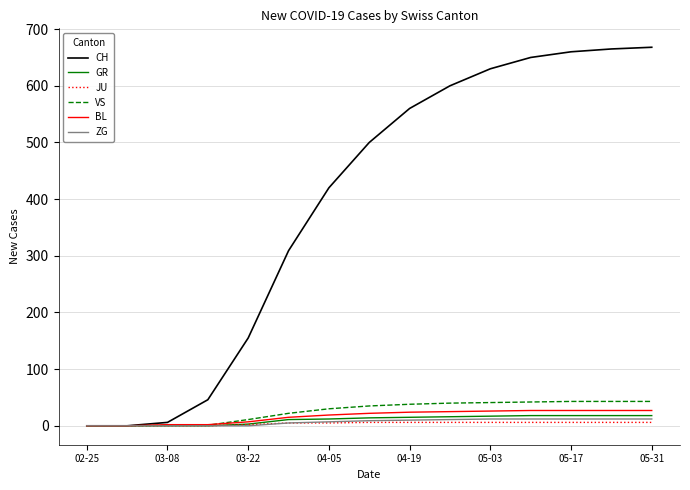

What are all the series names shown in the legend?

CH, GR, JU, VS, BL, ZG